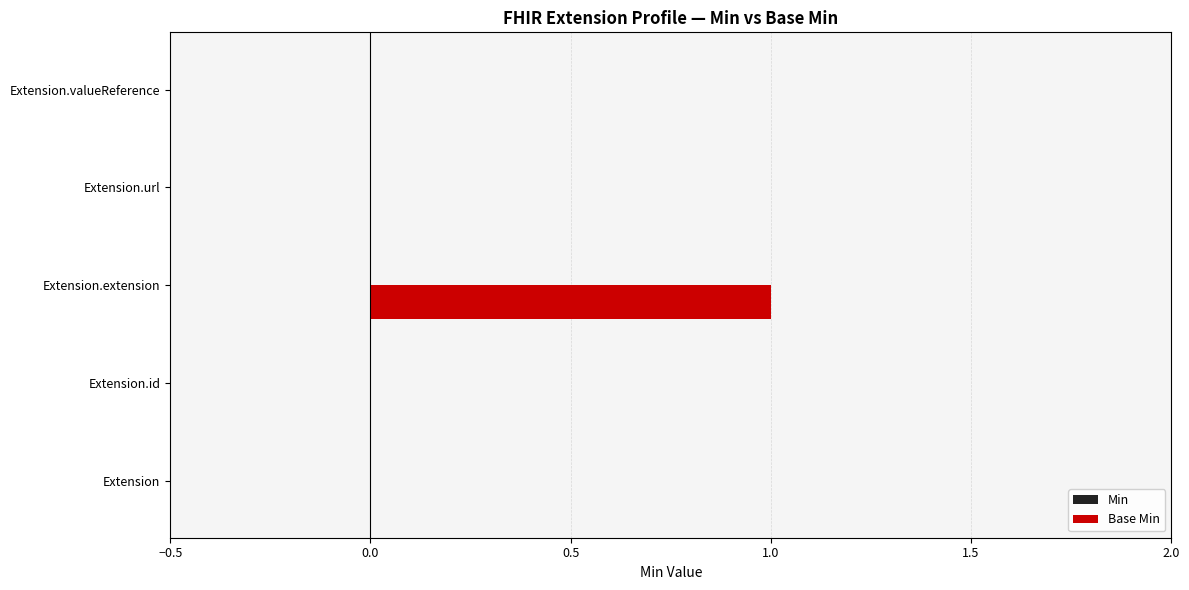

Is it true that the value at Extension is -1?

False